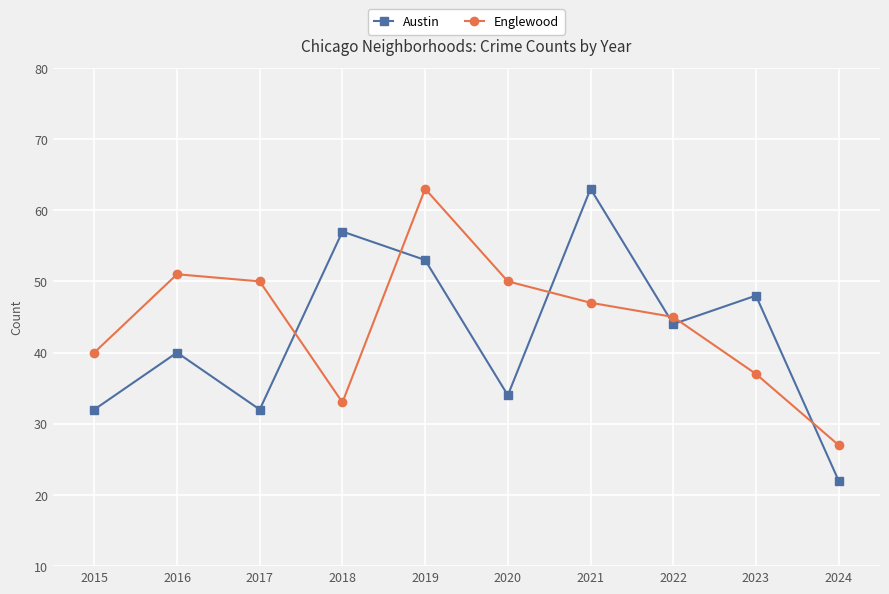

Where does the Austin series first go above 44?

2018